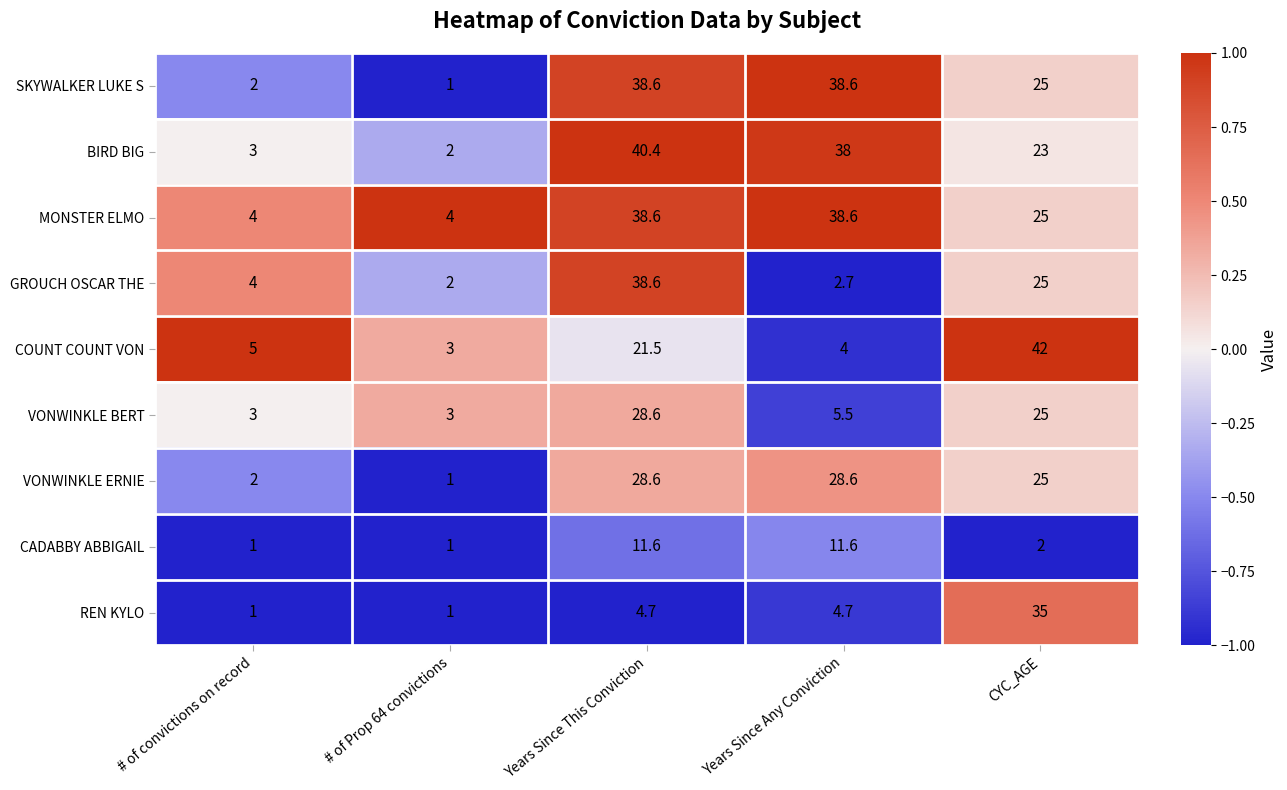

Which series changed the most between # of Prop 64 convictions and Years Since This Conviction?

BIRD BIG